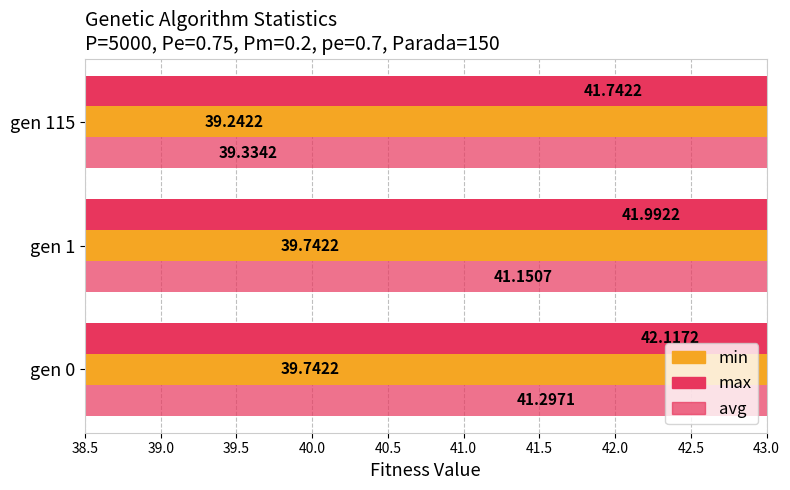

How many groups of bars are there?

3